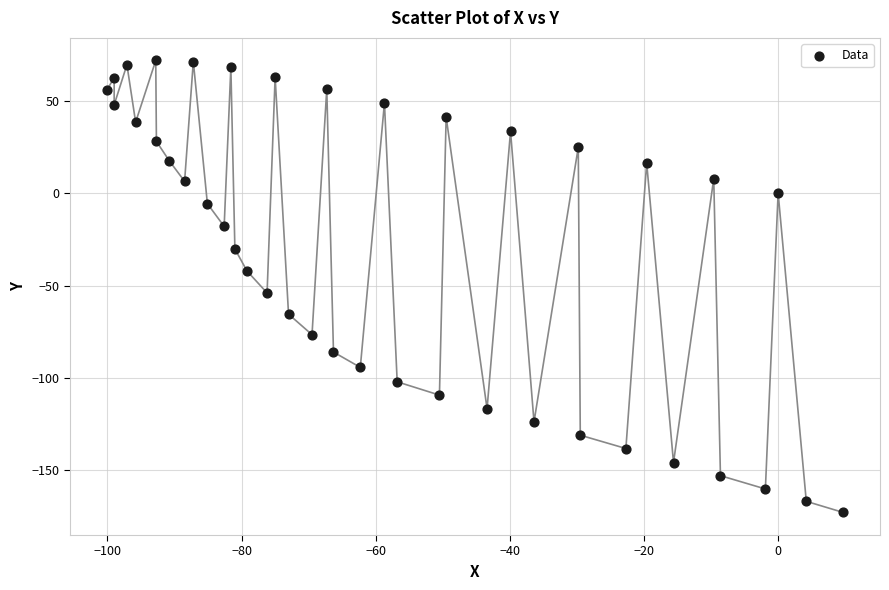

What Y value in the scatter plot is closest to -50?

-54.0